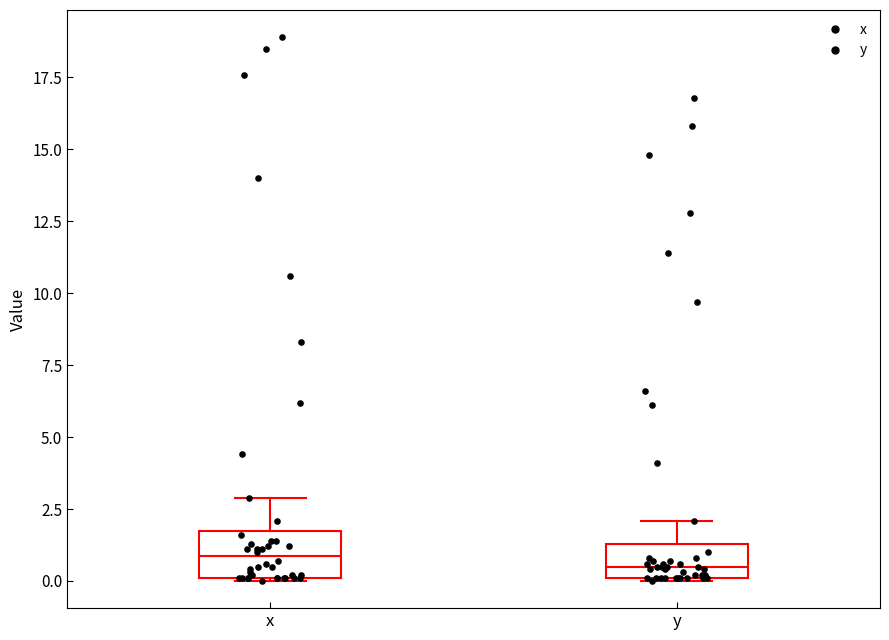

Where does the median line of the box for y sit on the y-axis? The values are not printed on the chart, so give them approximately, as read against the axis.

0.5